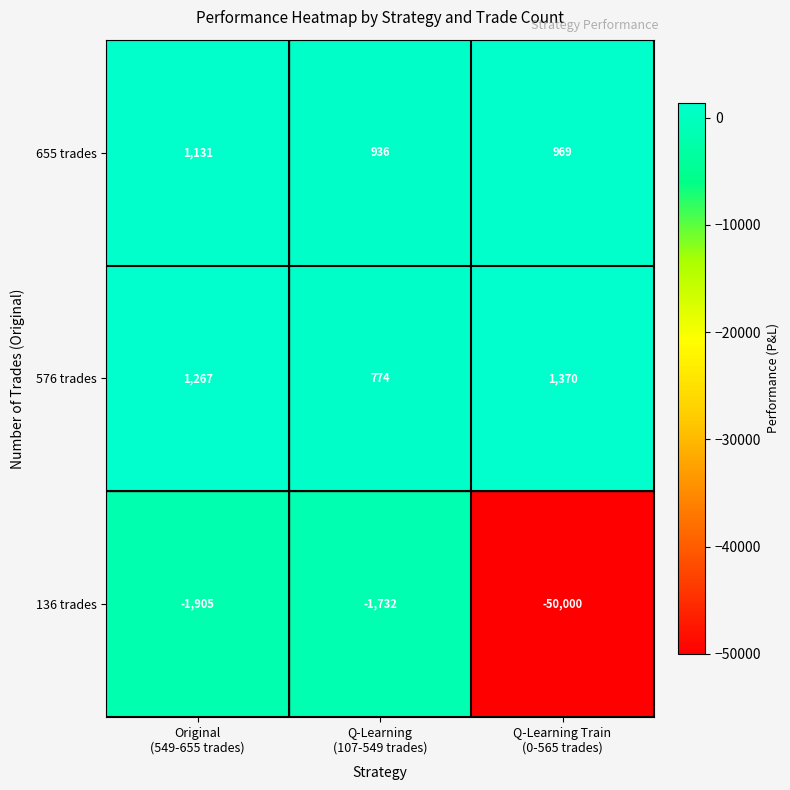

Rank the series by their maximum value, from lowest to highest.

136 trades, 655 trades, 576 trades